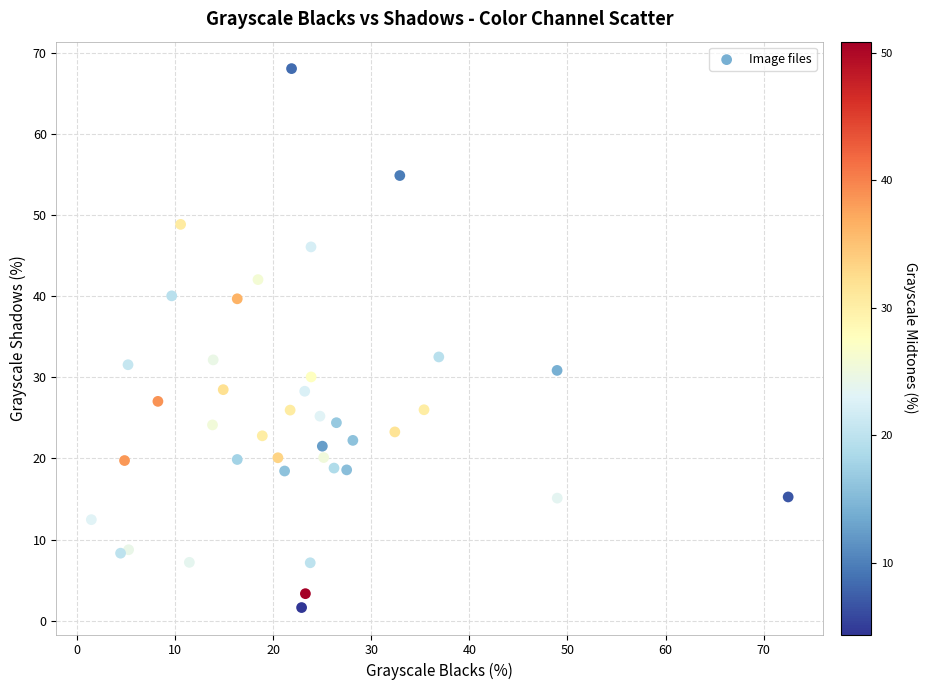

What is the range of X values (max minus min)?

71.0